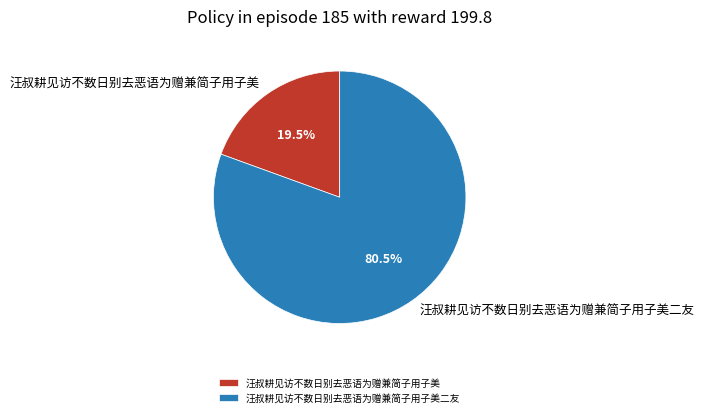

To the nearest percent, what is the difference between the 汪叔耕见访不数日别去恶语为赠兼简子用子美 and 汪叔耕见访不数日别去恶语为赠兼简子用子美二友 slice percentages?

61%